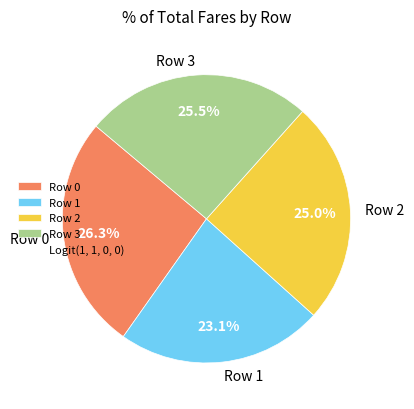

To the nearest percent, what is the combined percentage of Row 1 and Row 2?

48%